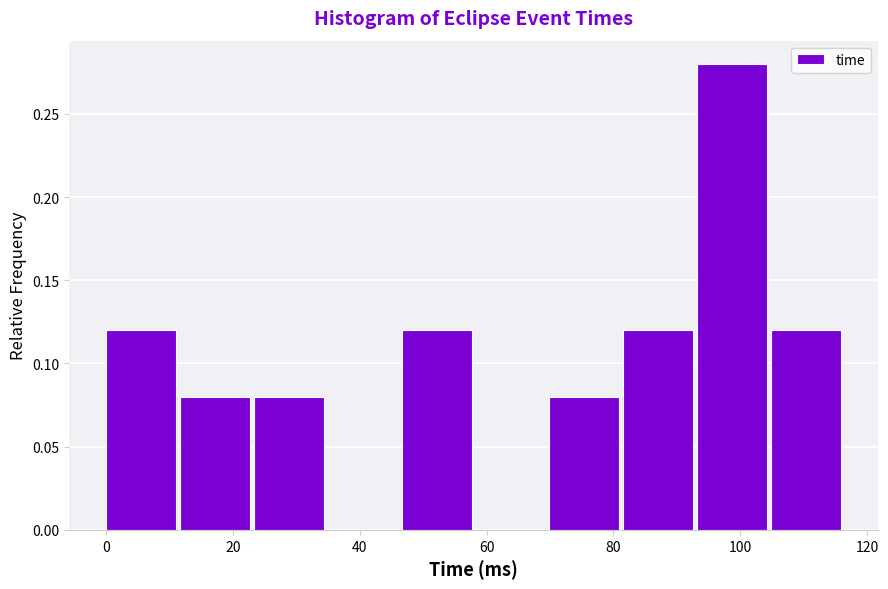

Over which range of the x-axis is the bar tallest?

94 to 104